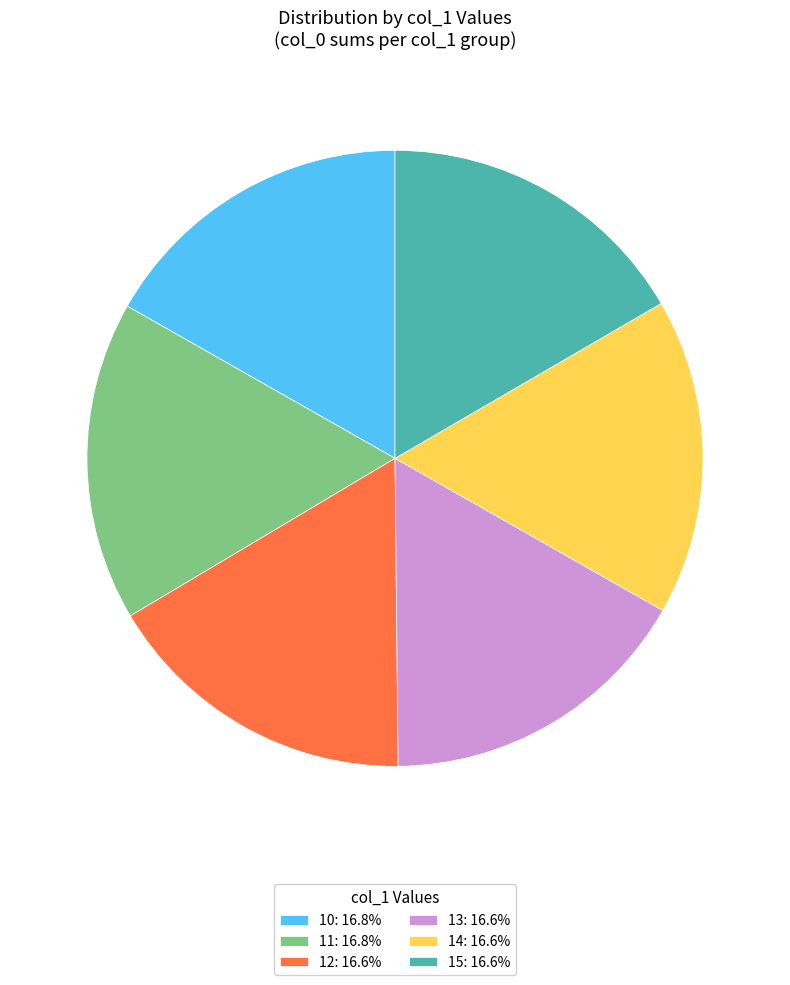

Is it true that 13 is 17% of the pie?

True